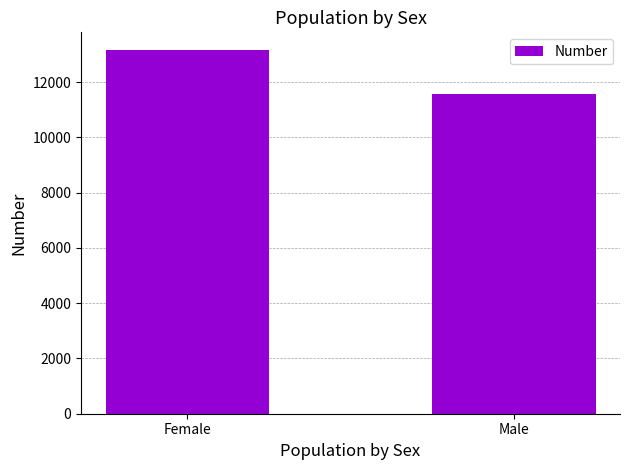

The chart shows a value of 13142 at Female. True or false?

True